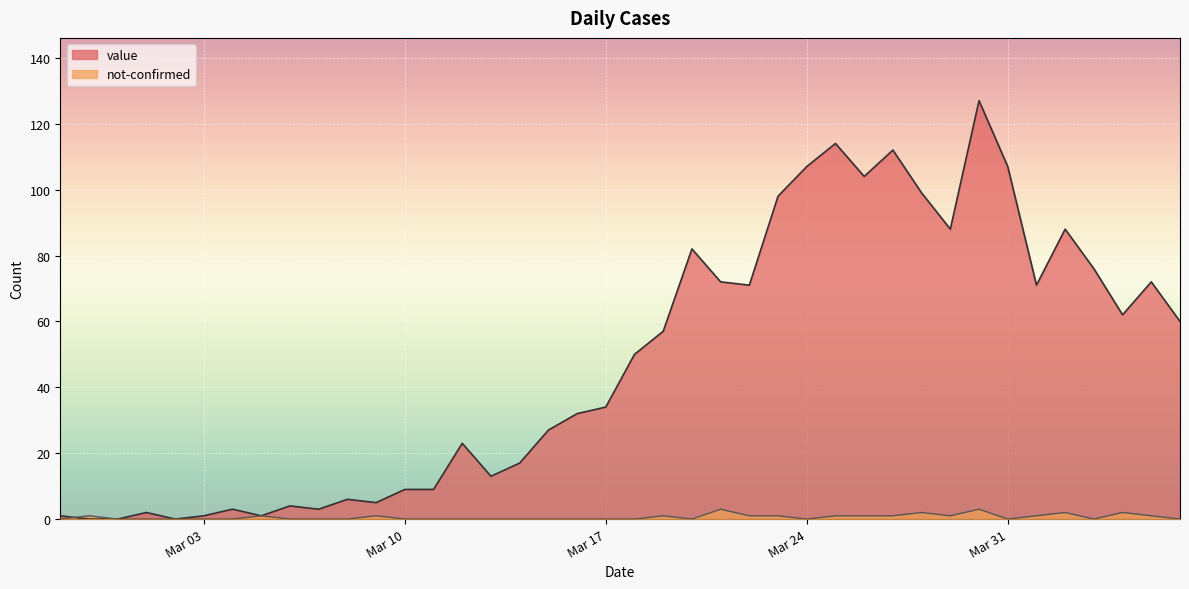

Which has a higher value, 2020-03-28 or 2020-03-09?

2020-03-28